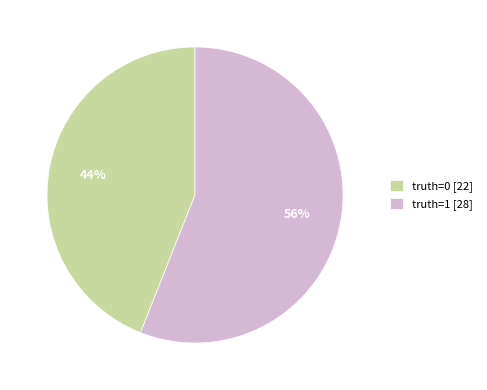

To the nearest percent, what is the average slice percentage?

50%